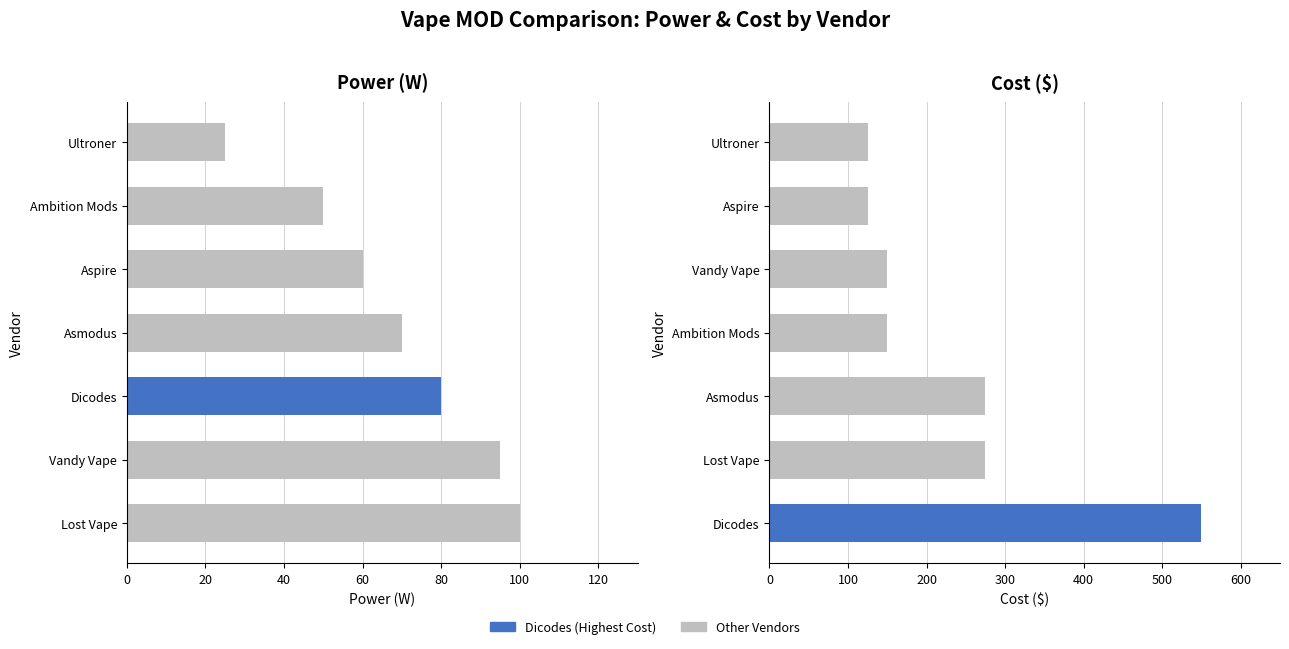

How many categories are shown in the chart?

7